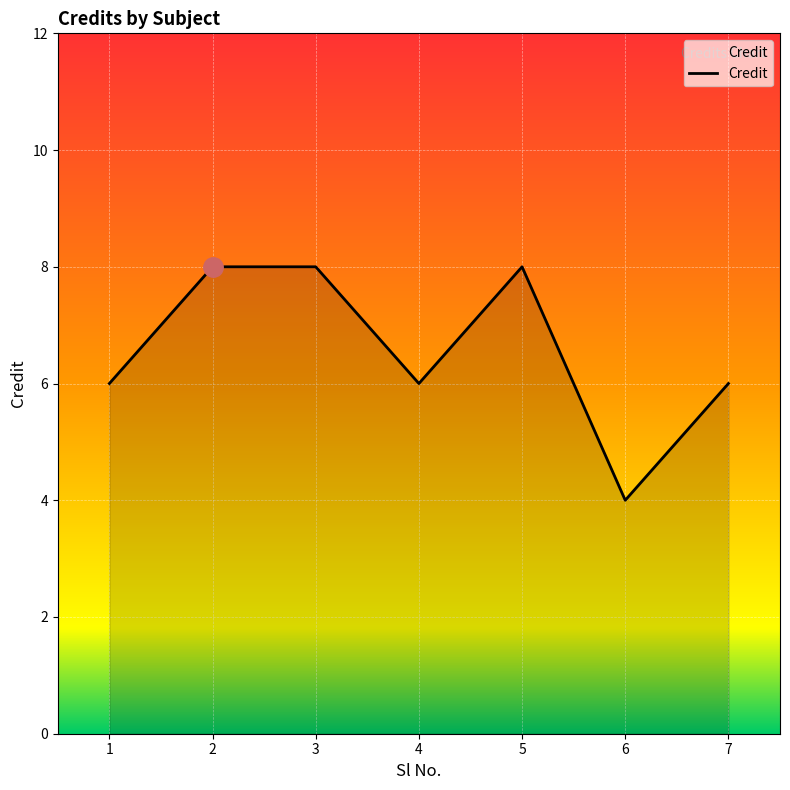

What is the approximate value at 3?

8